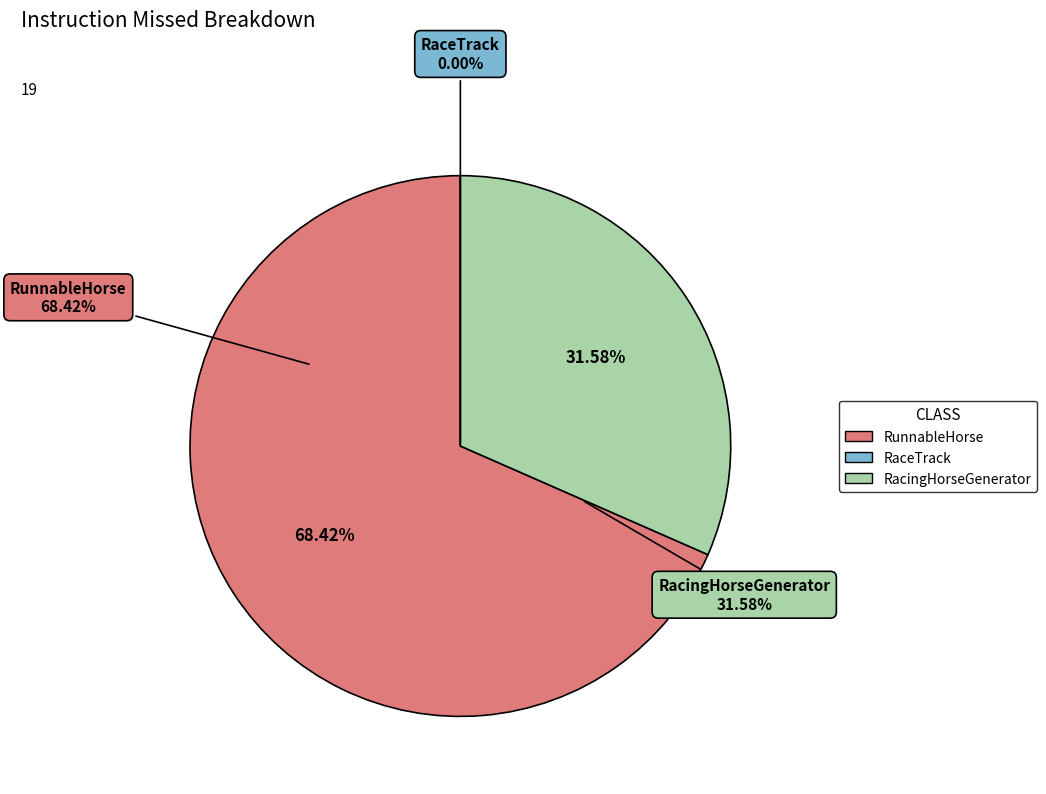

What is the total percentage of RacingHorseGenerator and RaceTrack?

31.6%